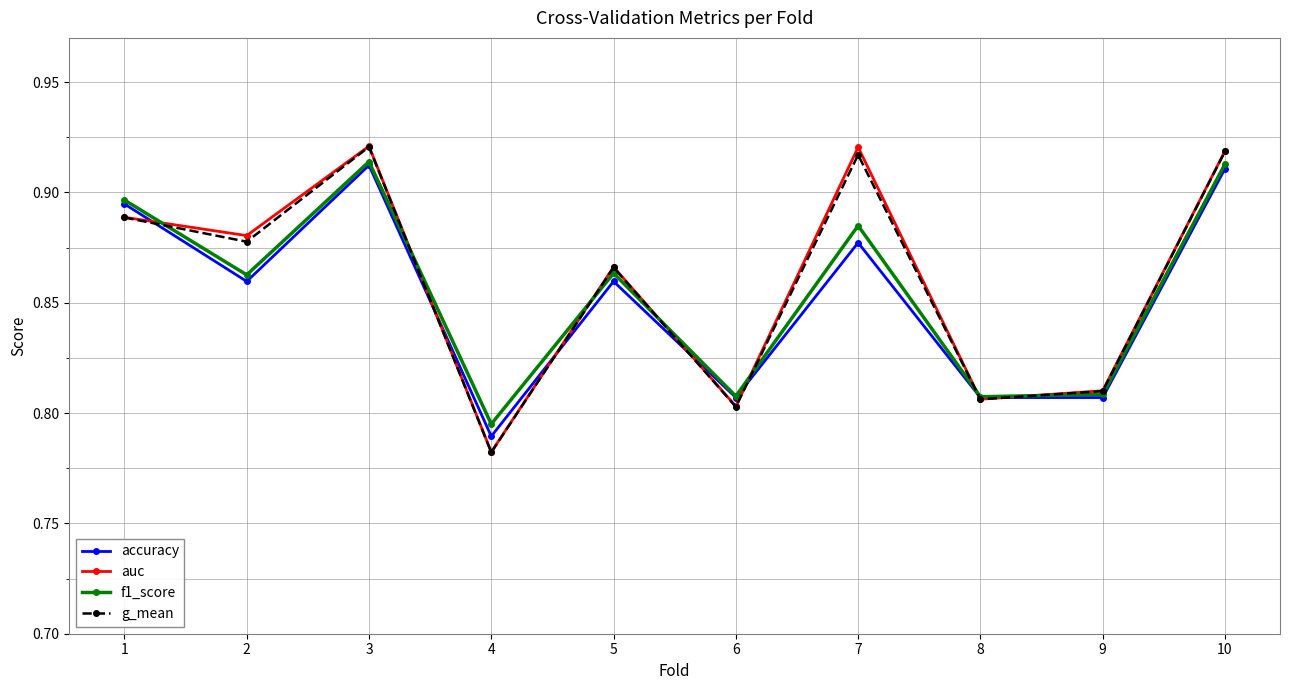

The g_mean series shows 0.6 at 2. True or false?

False